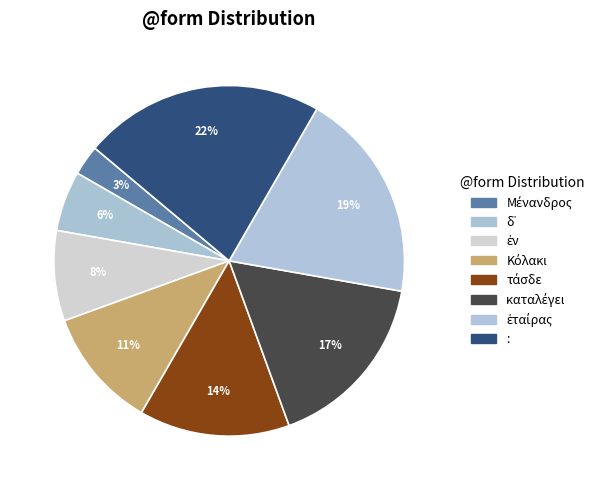

Is the sum of Μένανδρος and τάσδε greater than half?

No